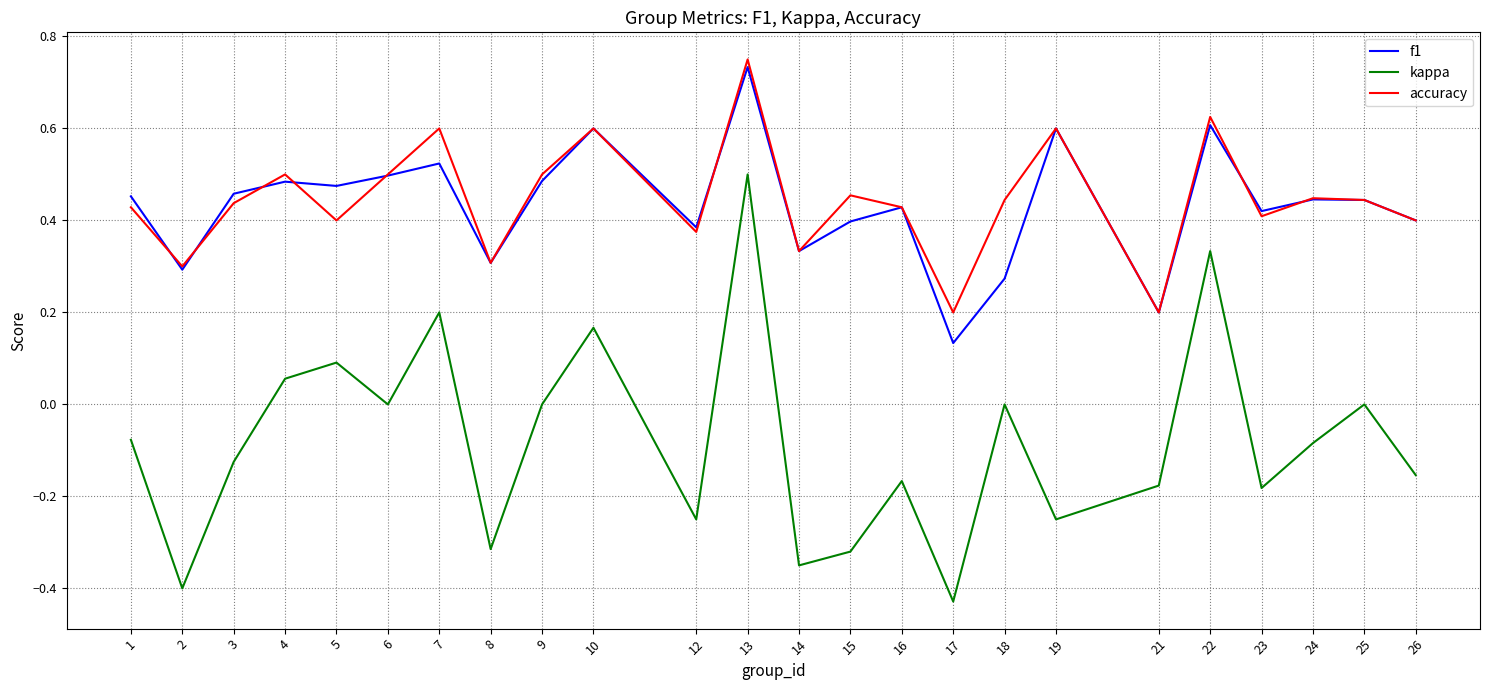

At which category is the sum across all series the highest?

13